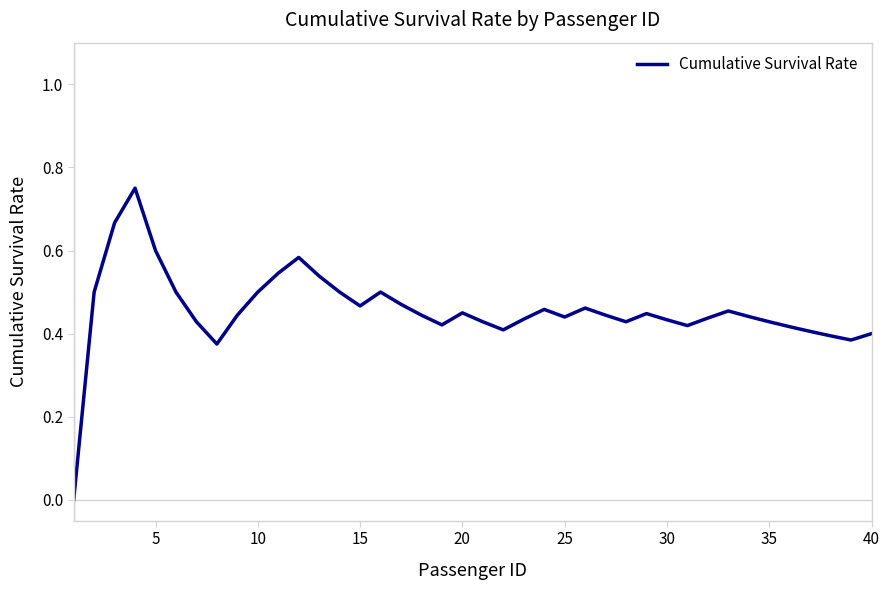

Count the values in the range 0 to 1.

40